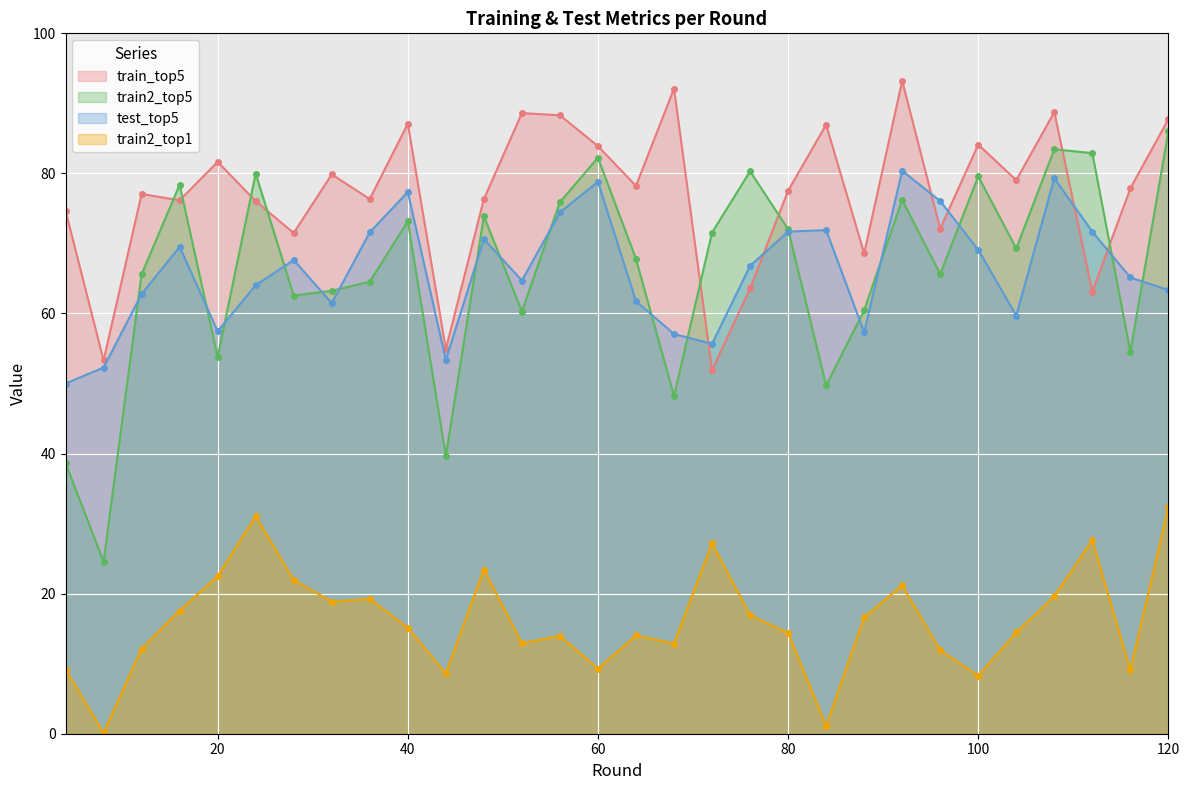

True or false: train2_top1 has more than 0 interior local peaks.

True